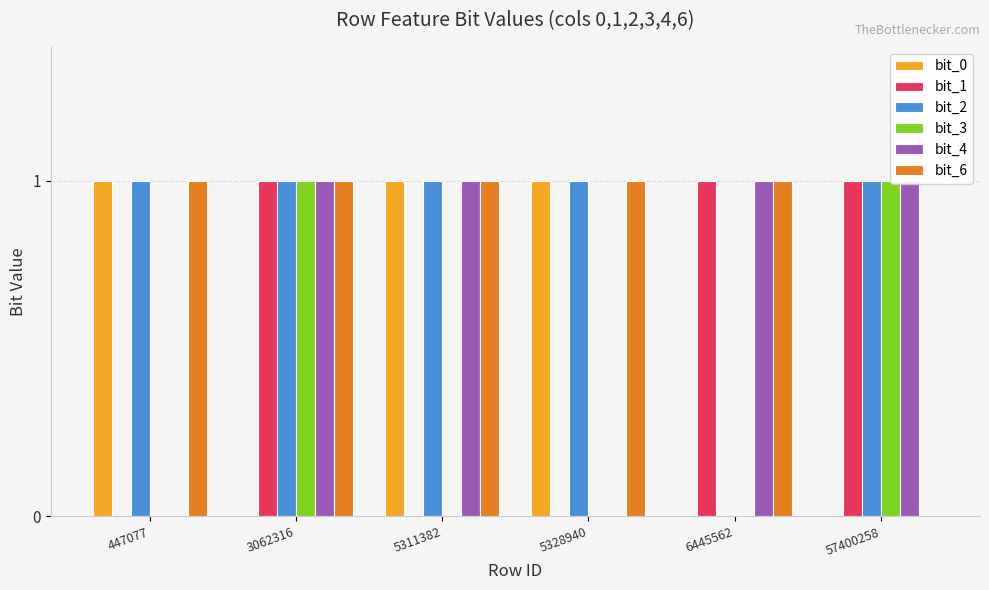

Reading right to left, transcribe all the data shown in this chart.

bit_0: 57400258=0	6445562=0	5328940=1	5311382=1	3062316=0	447077=1
bit_1: 57400258=1	6445562=1	5328940=0	5311382=0	3062316=1	447077=0
bit_2: 57400258=1	6445562=0	5328940=1	5311382=1	3062316=1	447077=1
bit_3: 57400258=1	6445562=0	5328940=0	5311382=0	3062316=1	447077=0
bit_4: 57400258=1	6445562=1	5328940=0	5311382=1	3062316=1	447077=0
bit_6: 57400258=0	6445562=1	5328940=1	5311382=1	3062316=1	447077=1